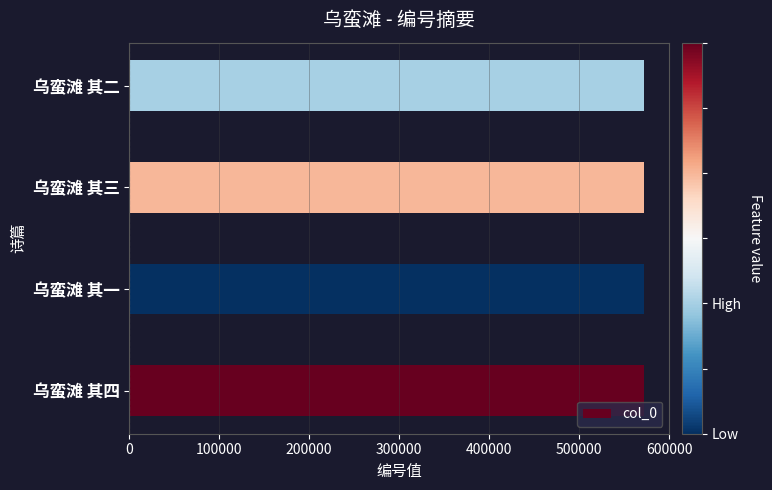

What is the greatest value displayed?

571668